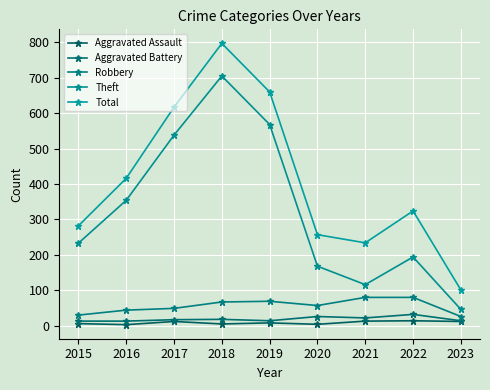

How many data points does each series have?

9